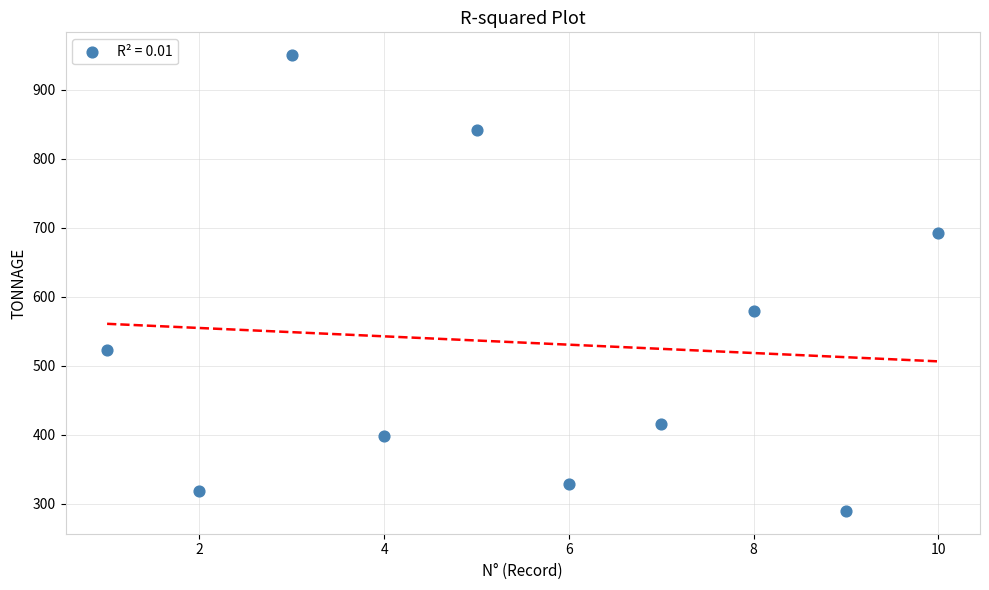

What is the range of Y values (max minus min)?

660.0